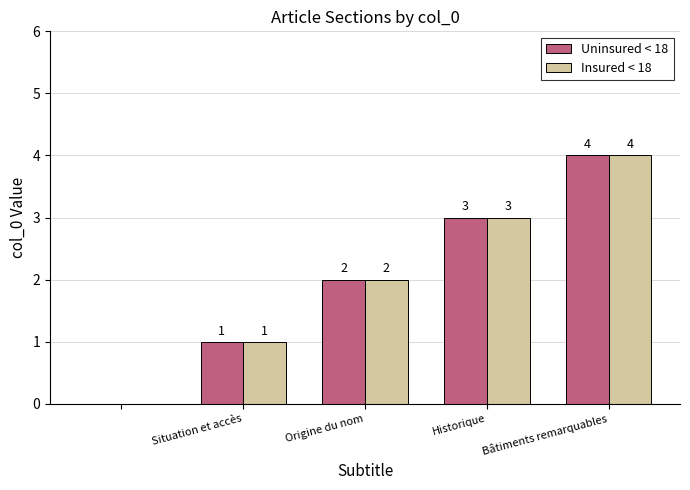

How many groups of bars are there?

5